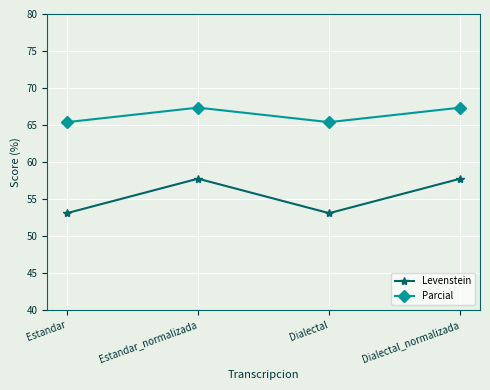

How many data points in Parcial are above 67?

2